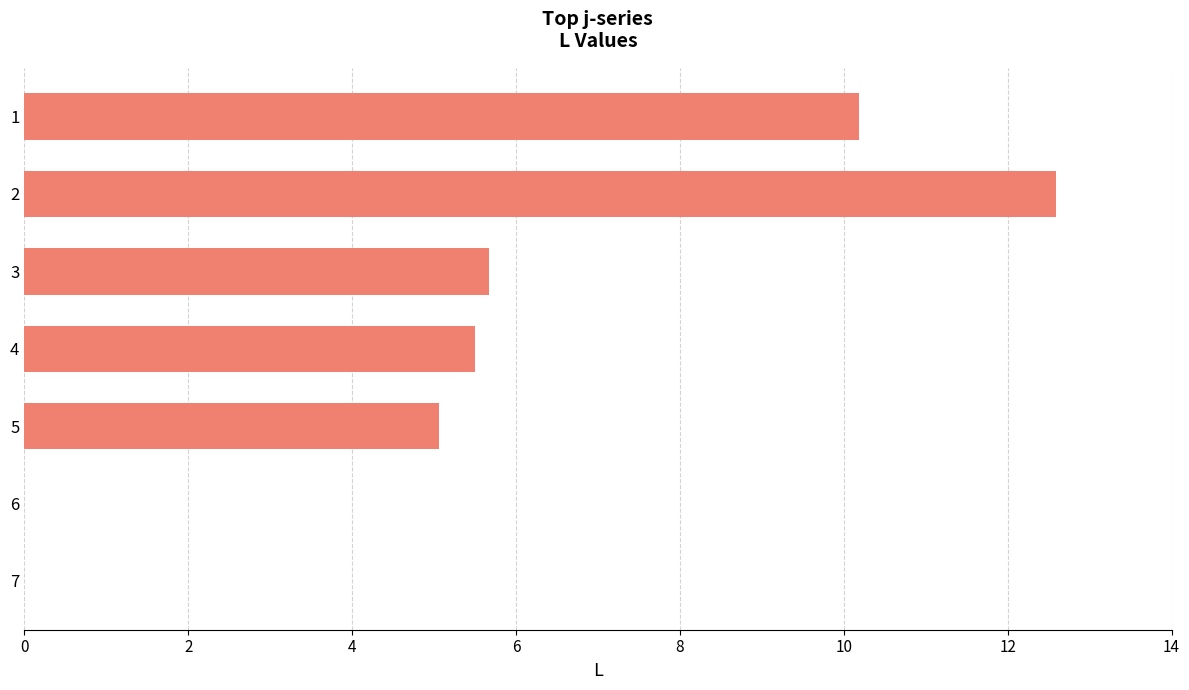

What is the approximate value at 2?

12.6